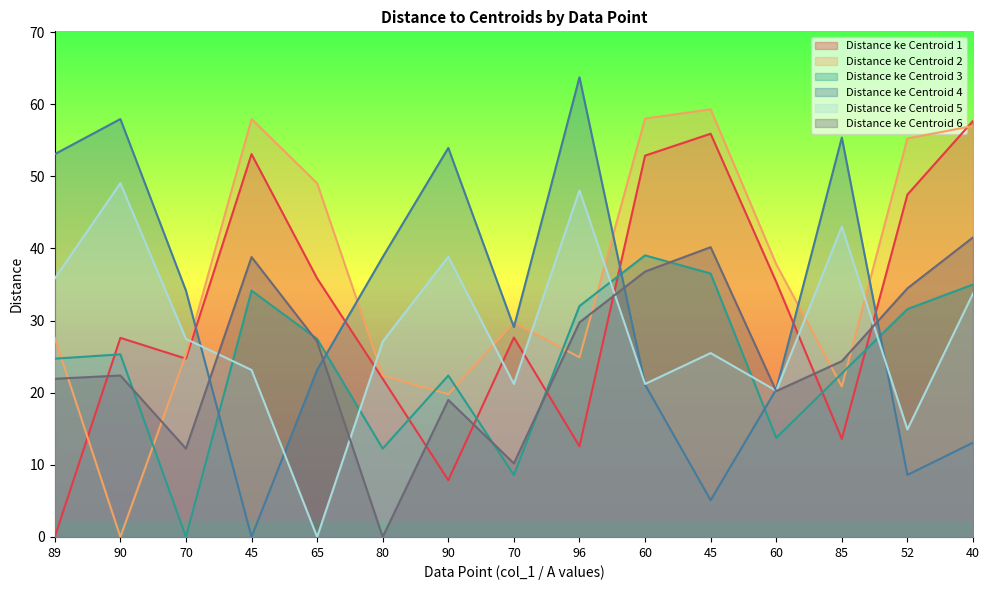

Which series has the largest range (max minus min)?

Distance ke Centroid 4